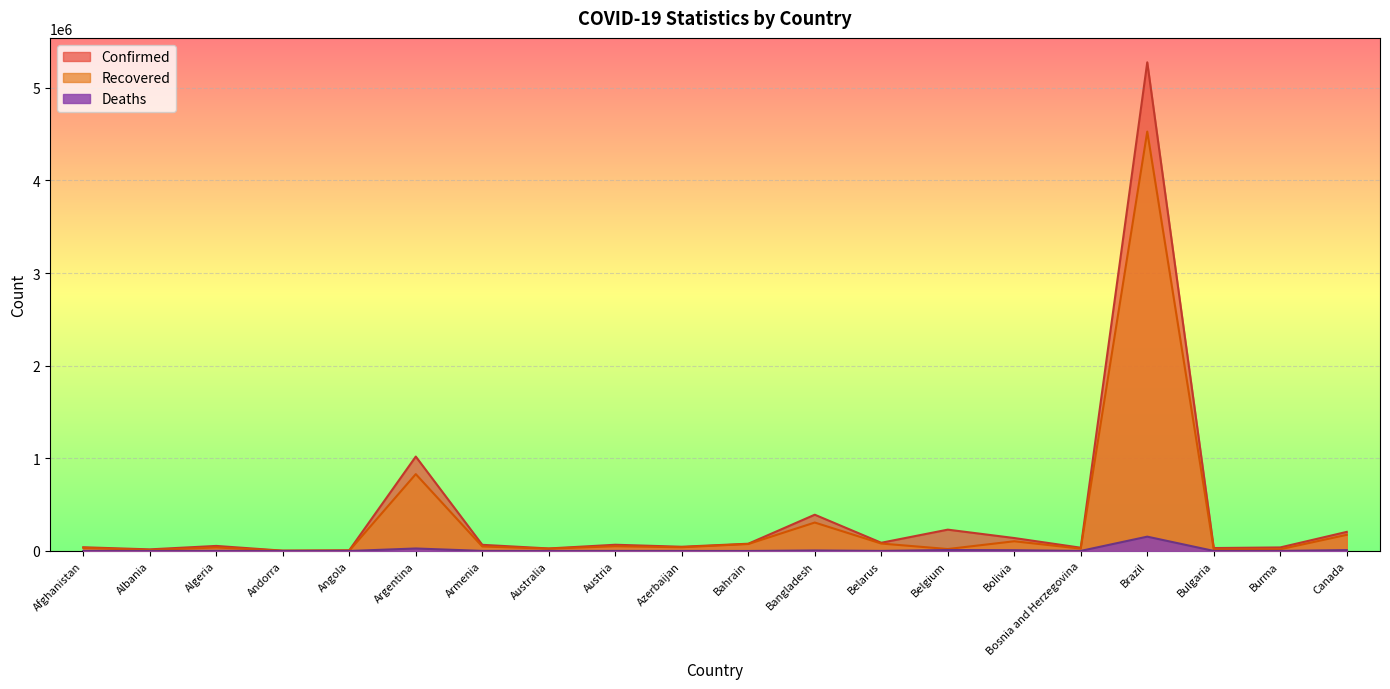

What is the sum of all Confirmed values?

7866430